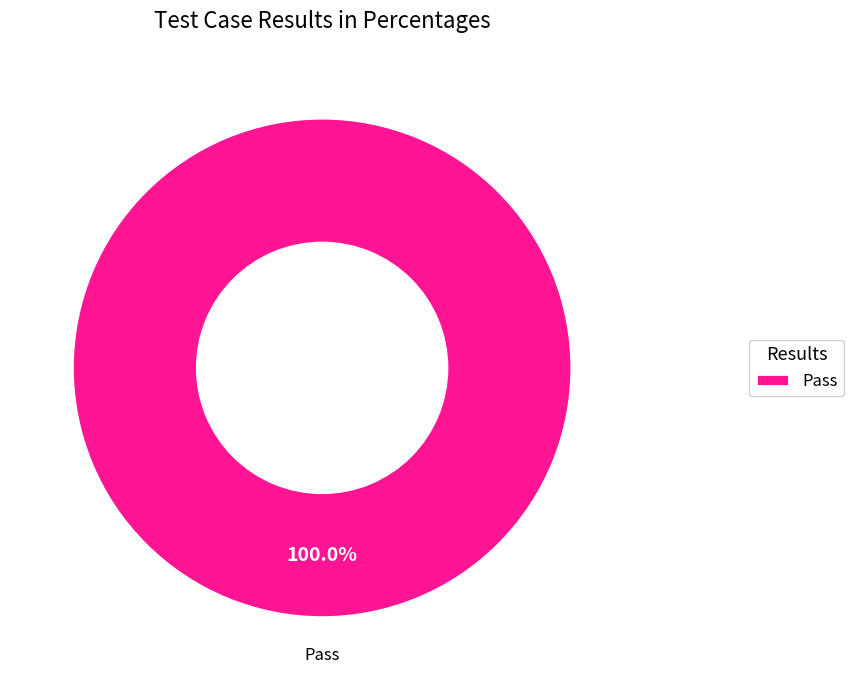

Rank the categories by value from highest to lowest.

Pass